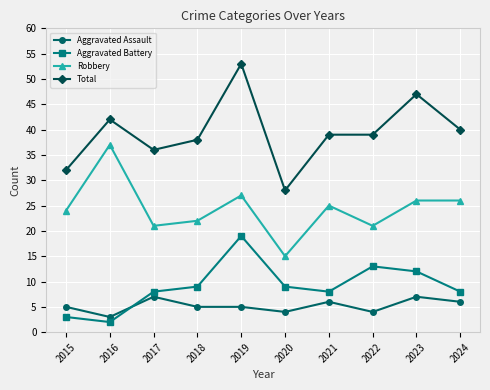

Rank the series at 2020 from highest to lowest value.

Total, Robbery, Aggravated Battery, Aggravated Assault